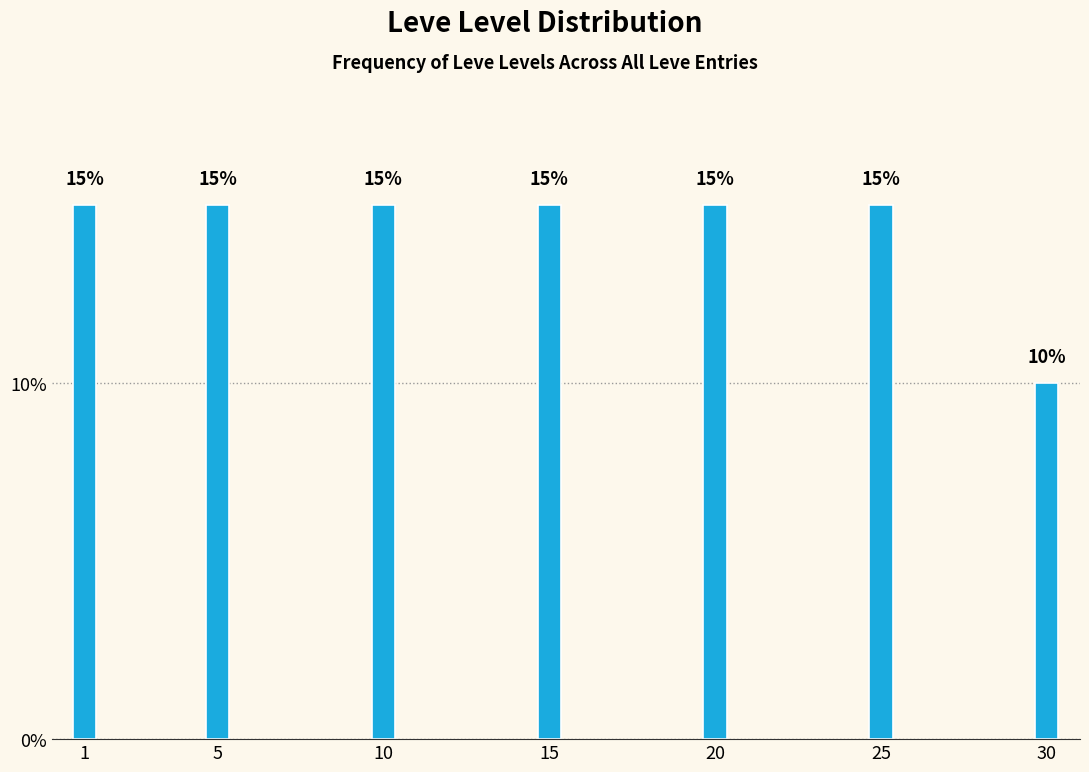

Reading left to right, list all the values displayed in this chart.

15	15	15	15	15	15	10